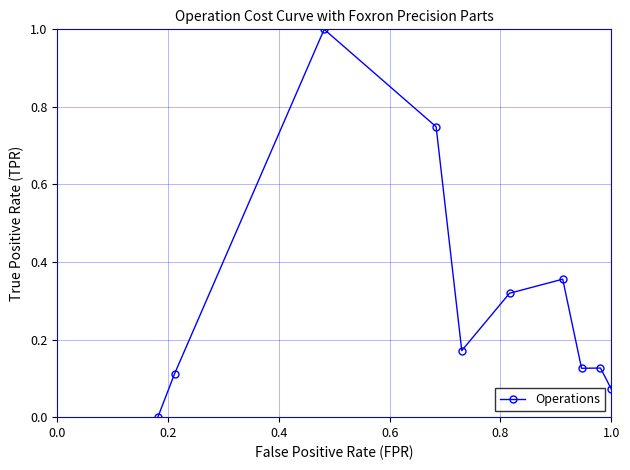

What is the maximum value shown in the chart?

1.0